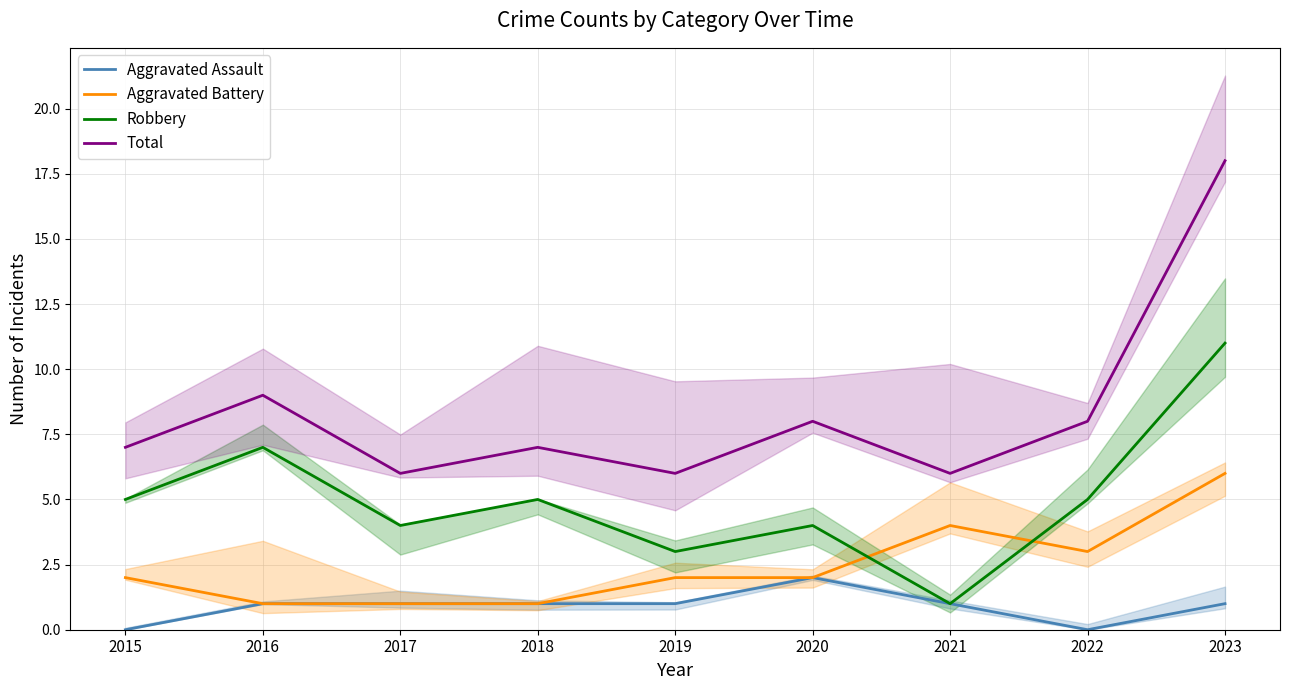

Reading right to left, extract all data points from this chart.

Aggravated Assault: 1	0	1	2	1	1	1	1	0
Aggravated Battery: 6	3	4	2	2	1	1	1	2
Robbery: 11	5	1	4	3	5	4	7	5
Total: 18	8	6	8	6	7	6	9	7